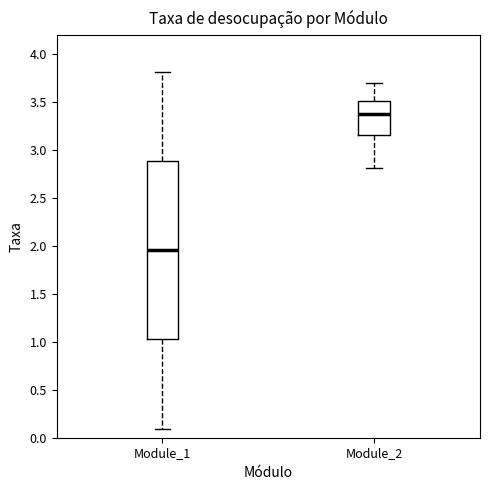

Where does the upper whisker of the box for Module_1 end on the y-axis? The values are not printed on the chart, so give them approximately, as read against the axis.

3.80